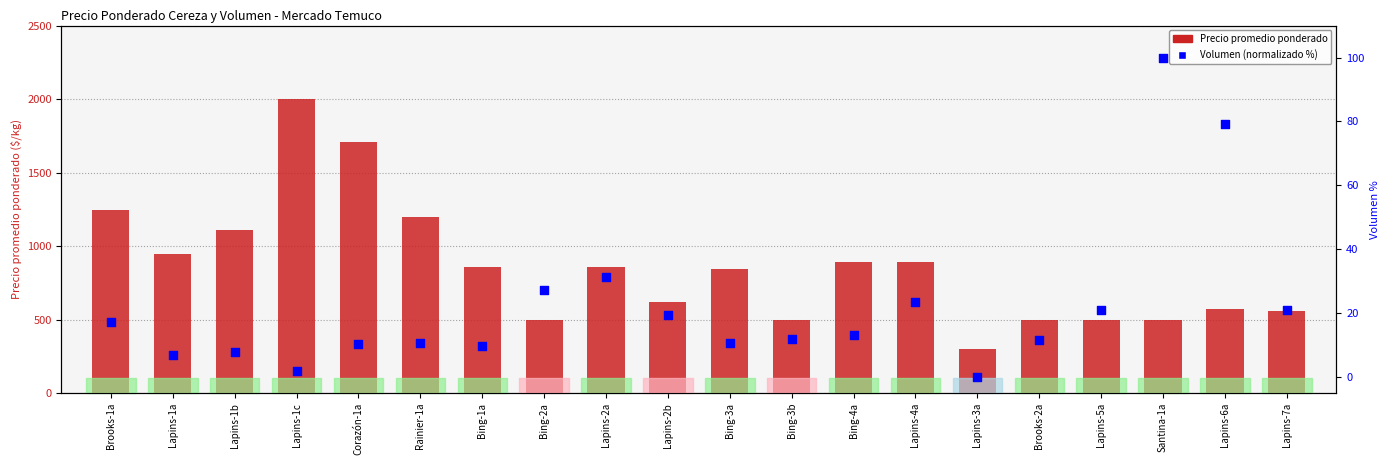

Which series reaches the minimum Y coordinate?

Volumen (normalizado %)